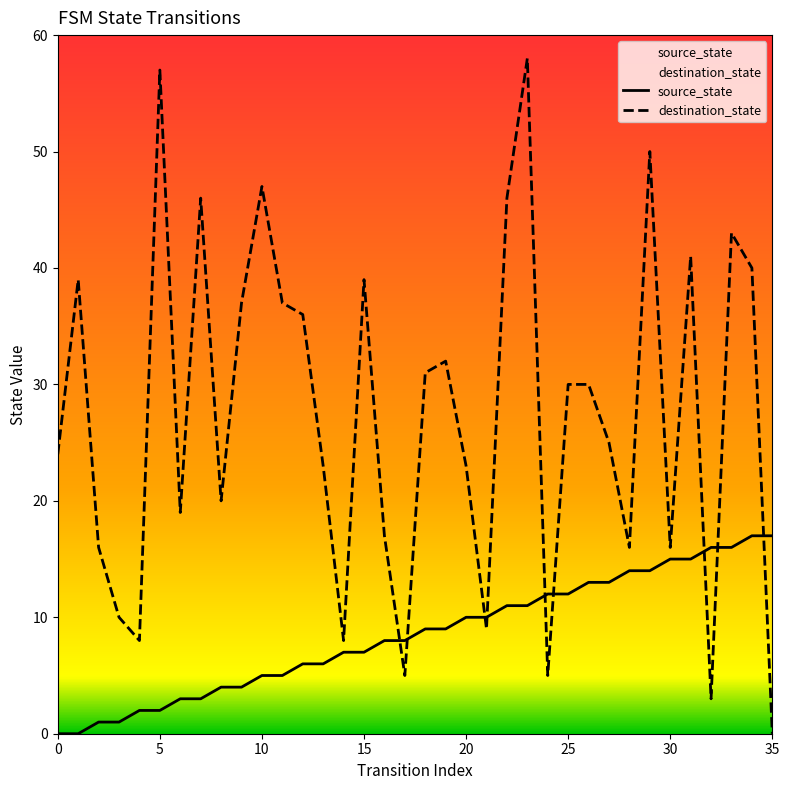

In destination_state, how many points are higher than both neighbors (excluding endpoints)?

10